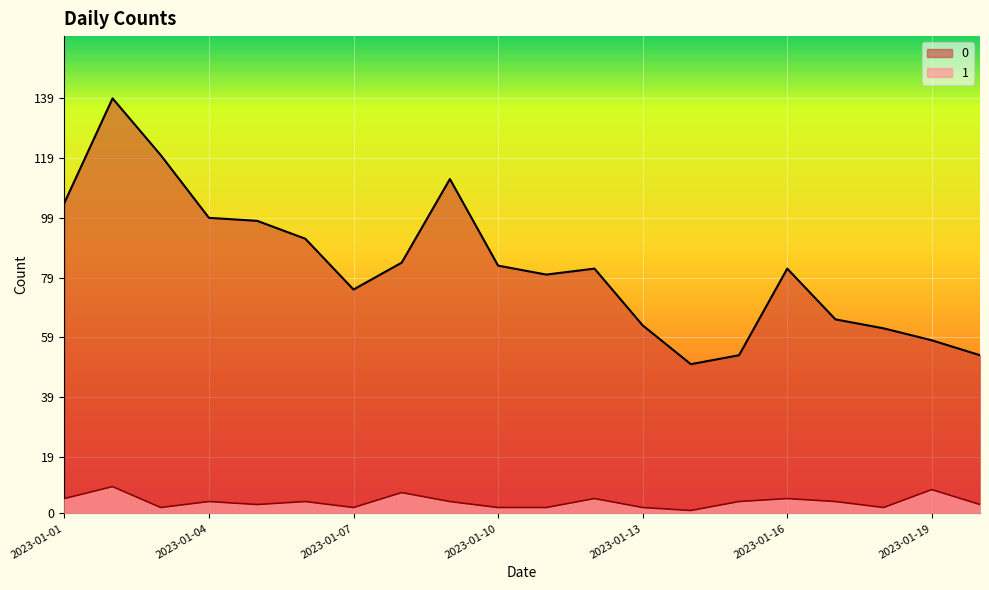

At how many categories does at least one series exceed 12?

20